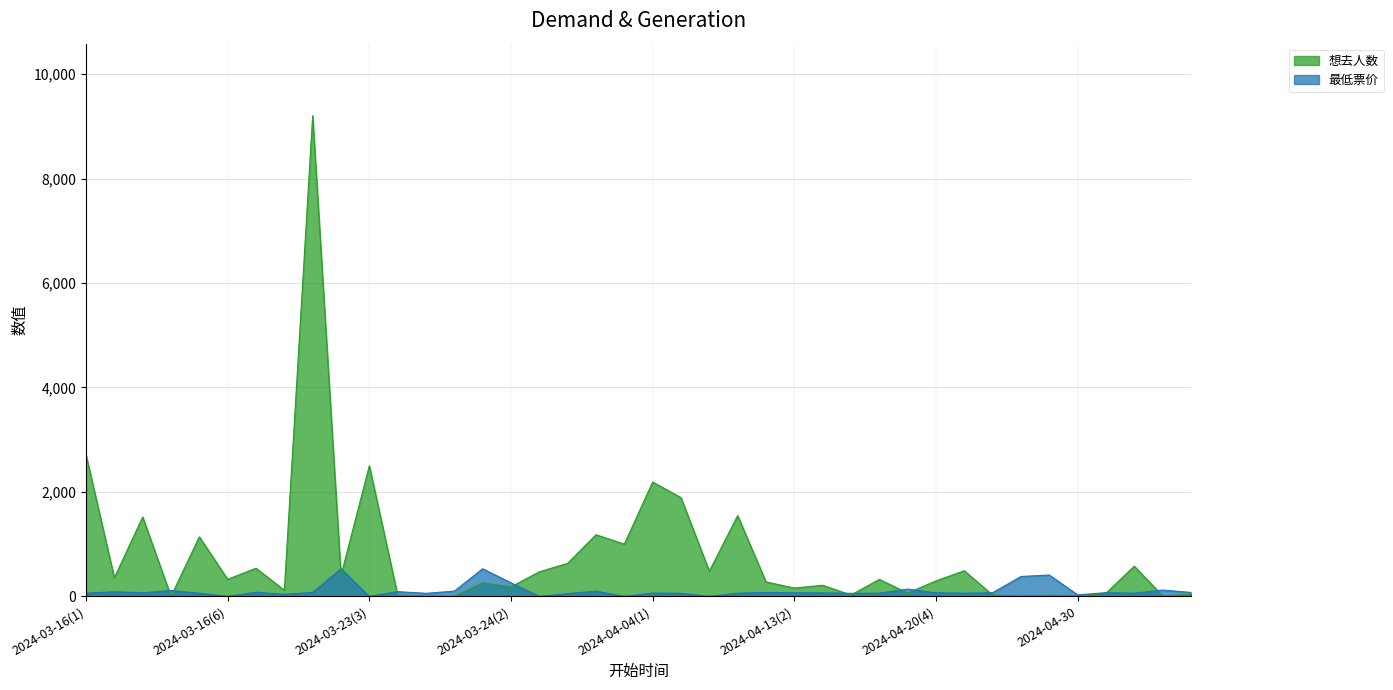

Rank the series by their maximum value, from lowest to highest.

最低票价, 想去人数